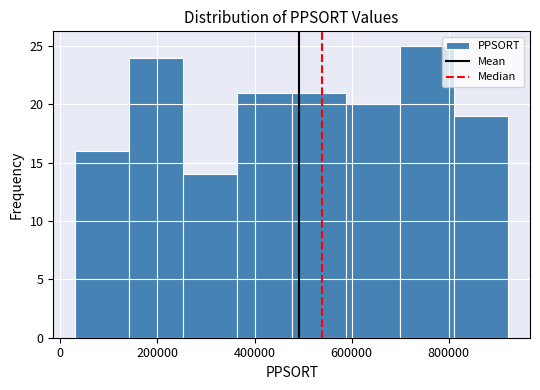

Reading left to right, transcribe this chart: for each bar, give the range it covers on the x-axis and its height. Neither the bar edges nor the heights are printed on the chart, so give them approximately, as read against the axes.

40000 to 140000: 16
140000 to 260000: 24
260000 to 360000: 14
360000 to 480000: 21
480000 to 580000: 21
580000 to 700000: 20
700000 to 820000: 25
820000 to 920000: 19